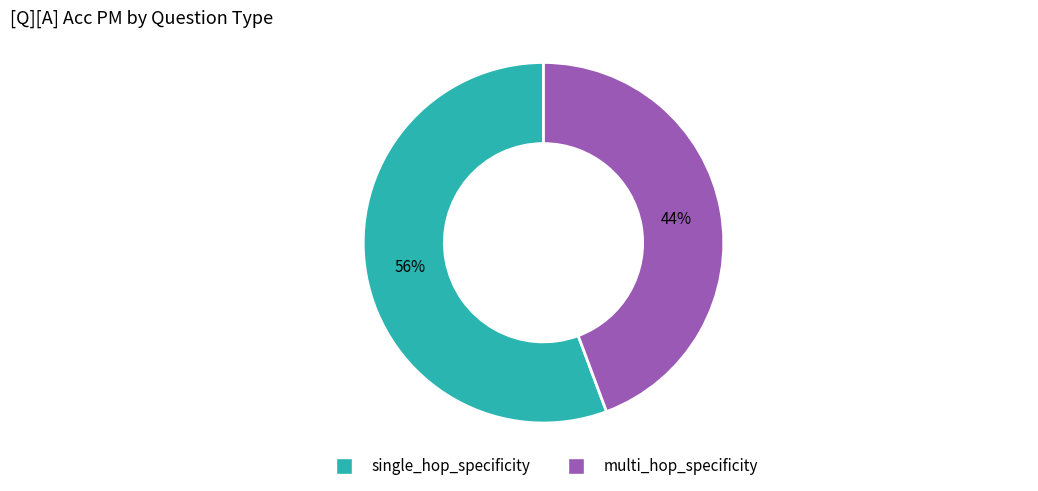

The multi_hop_specificity slice represents 44% of the pie. True or false?

True